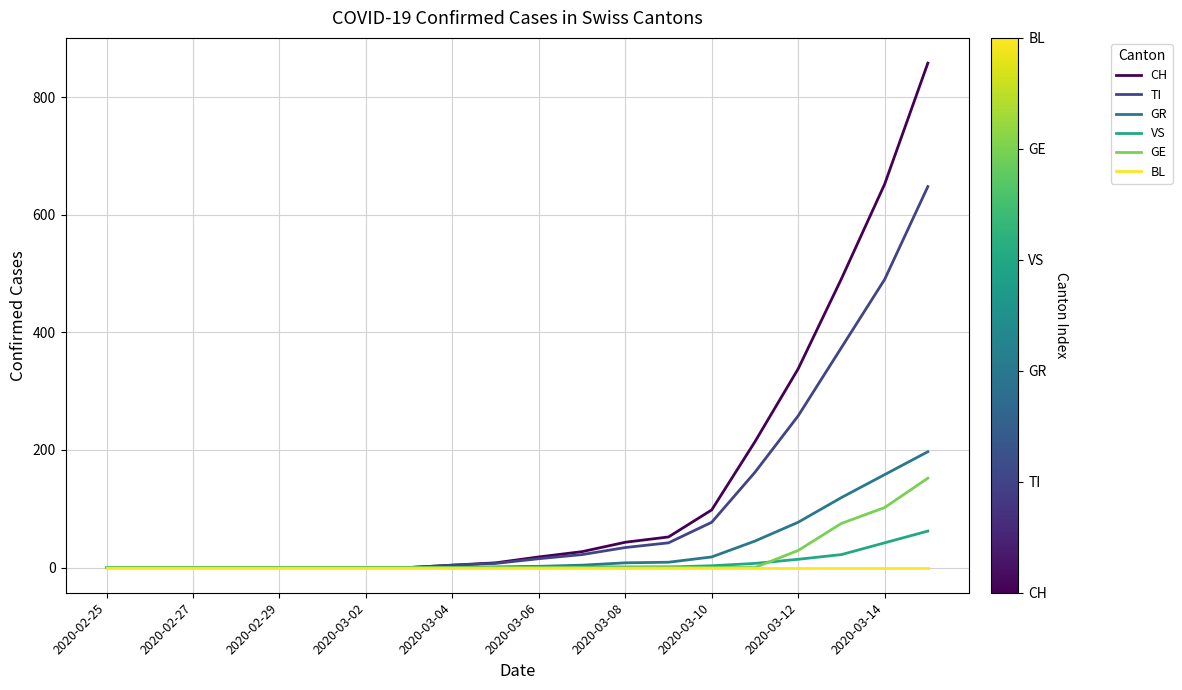

What is the greatest value displayed?

858